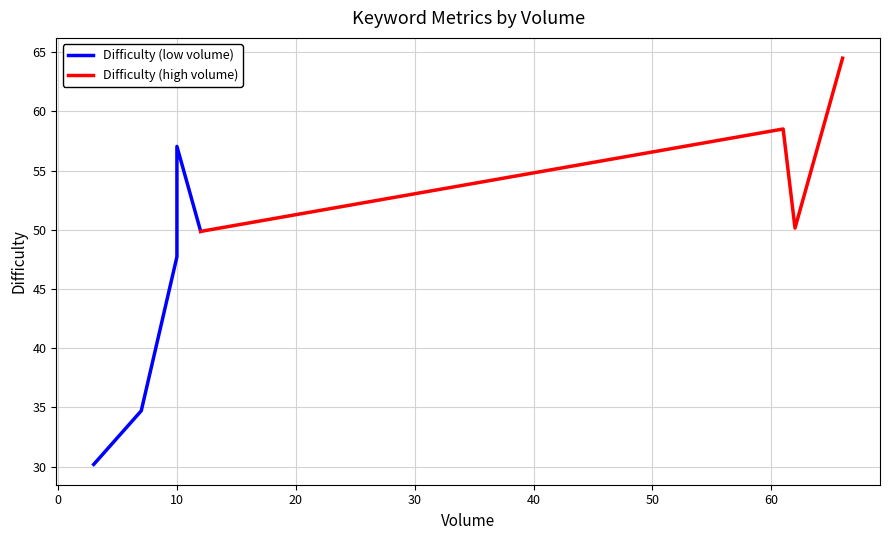

Count the number of categories in the chart.

8